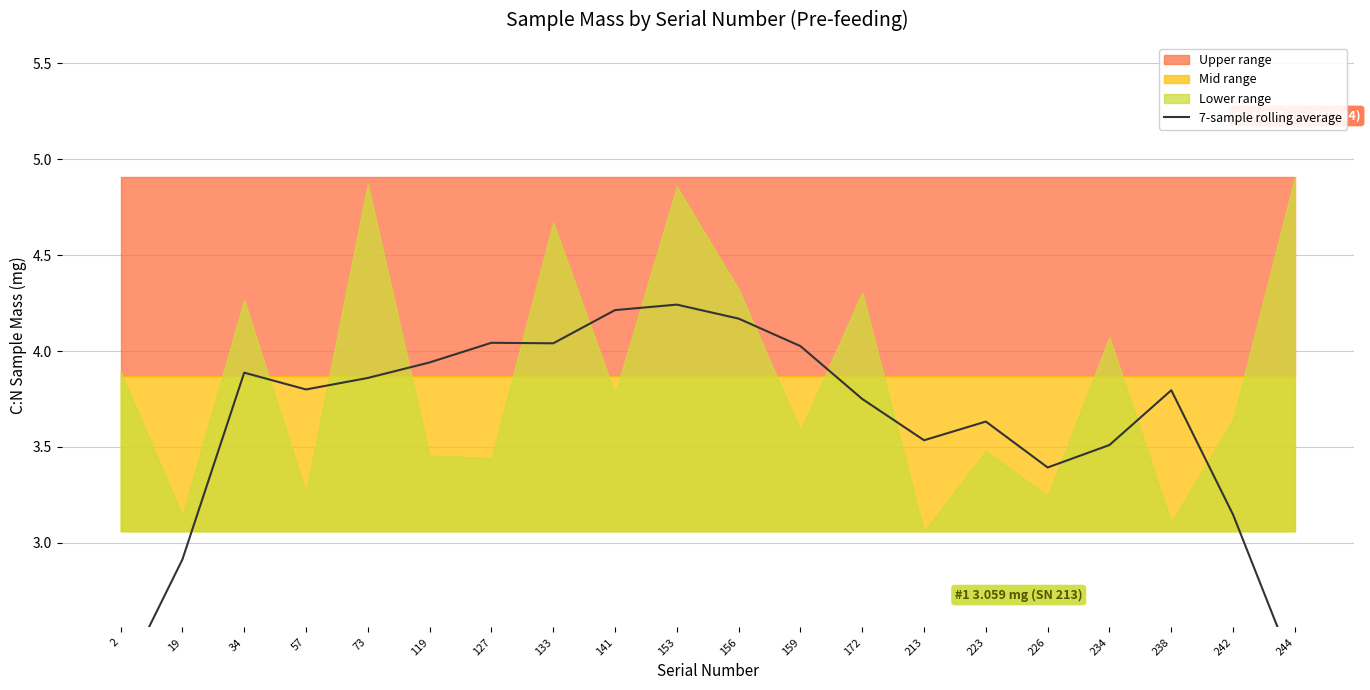

Where is the first local maximum?

34